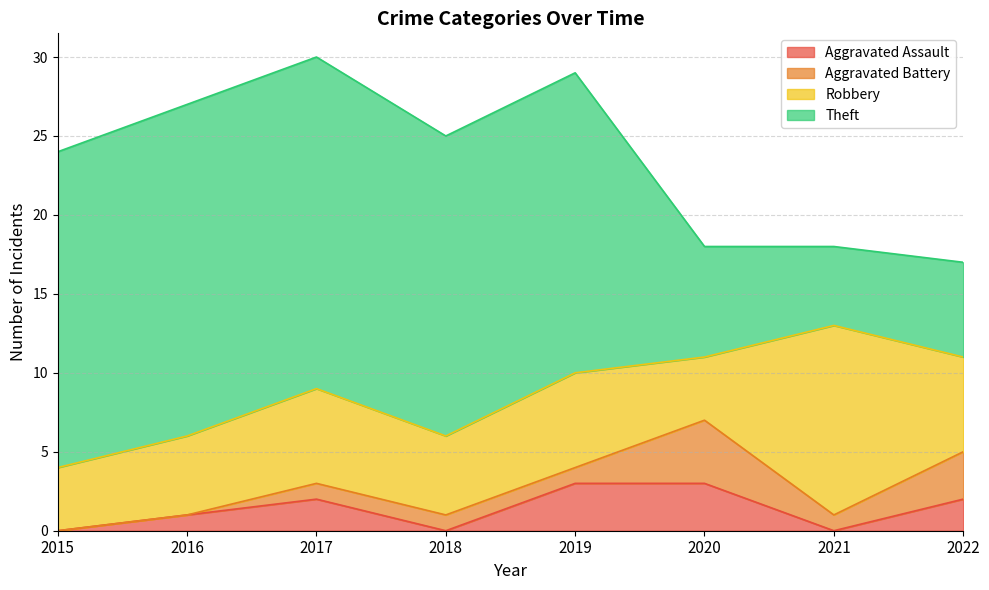

True or false: Theft and Aggravated Battery cross at least once.

False